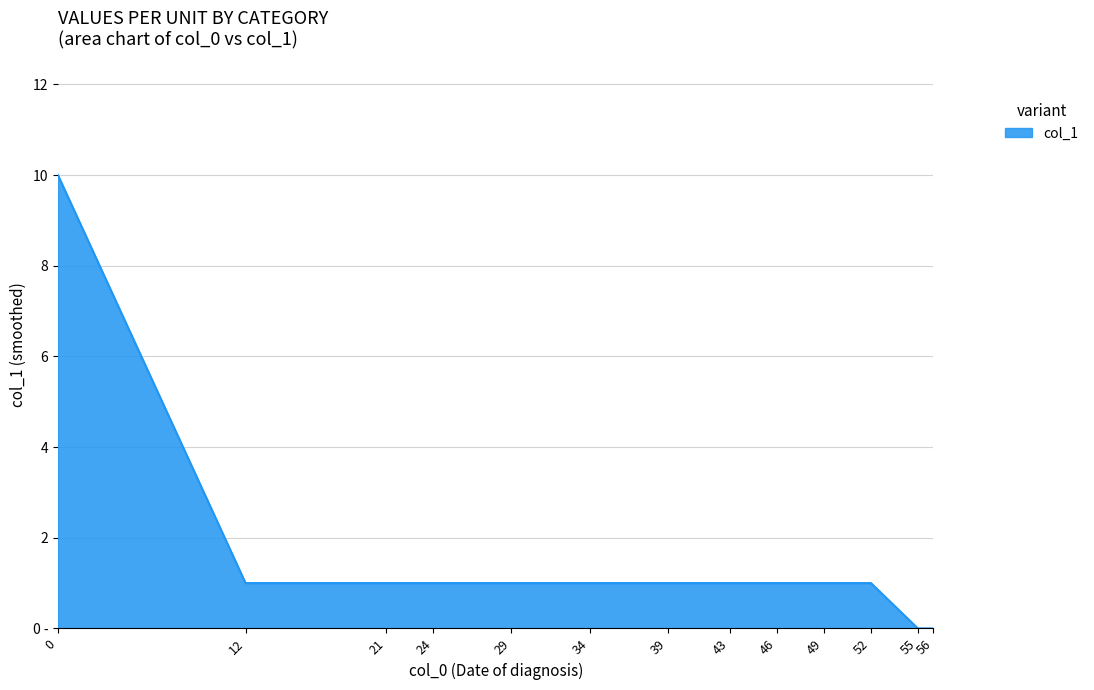

What is the maximum value shown in the chart?

10